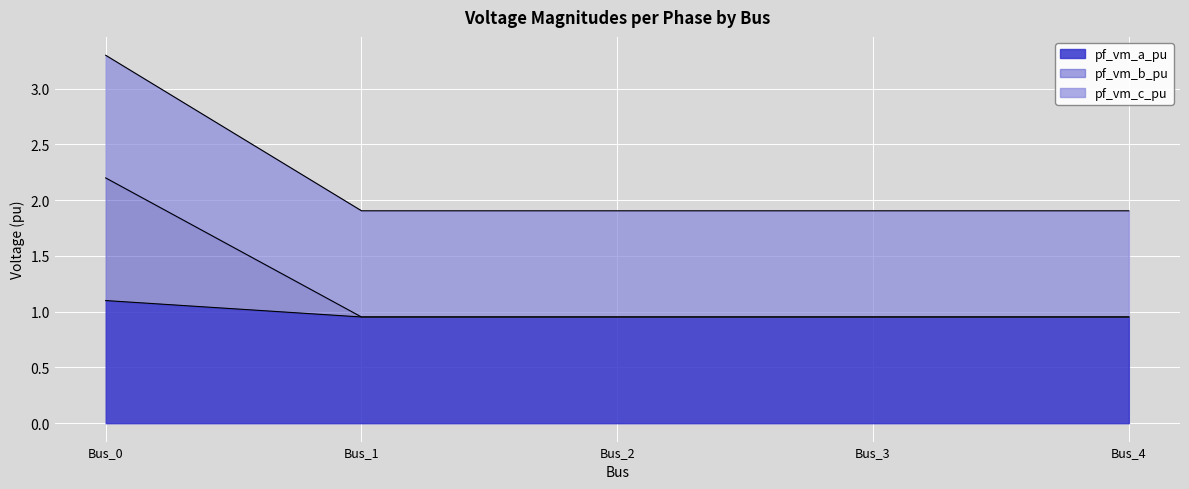

How many lines are shown in the chart?

3